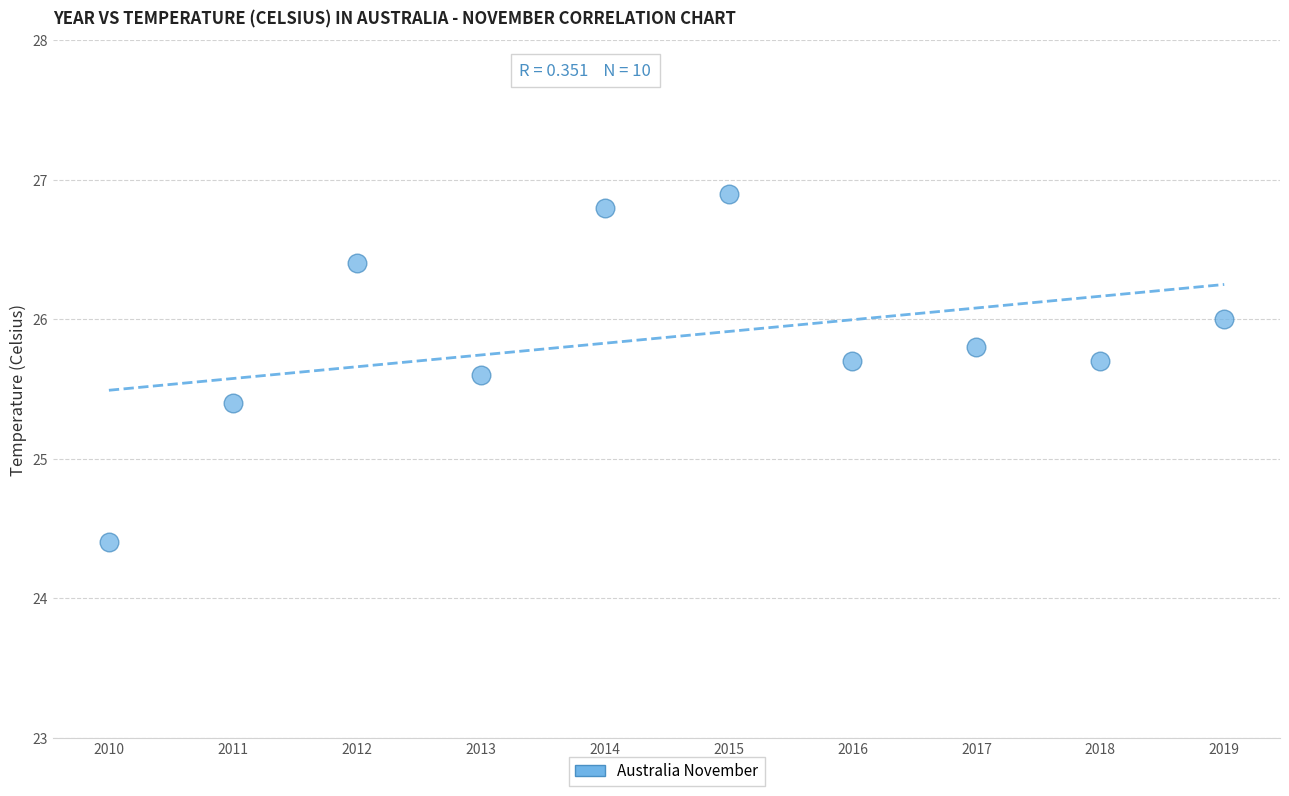

What is the range of X values (max minus min)?

9.0